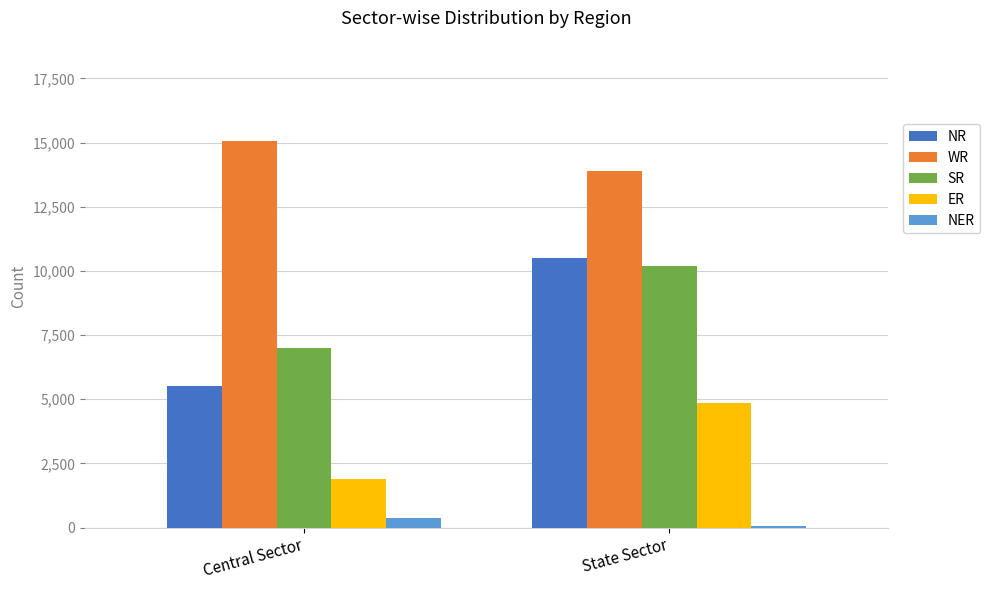

At which category is the sum across all series the highest?

State Sector